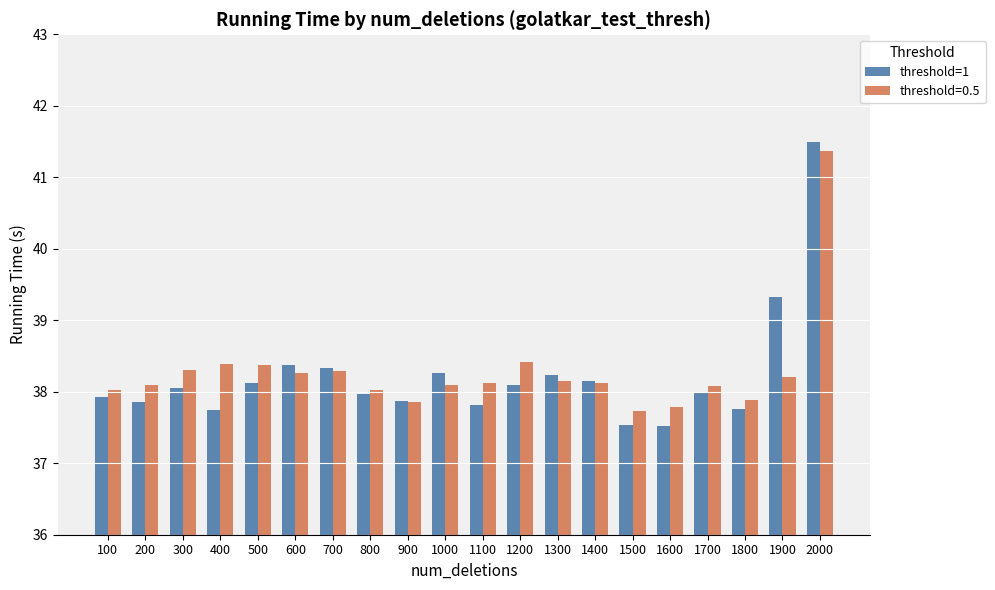

Is the value of threshold=0.5 at 900 greater than the value of threshold=1 at 1000?

No